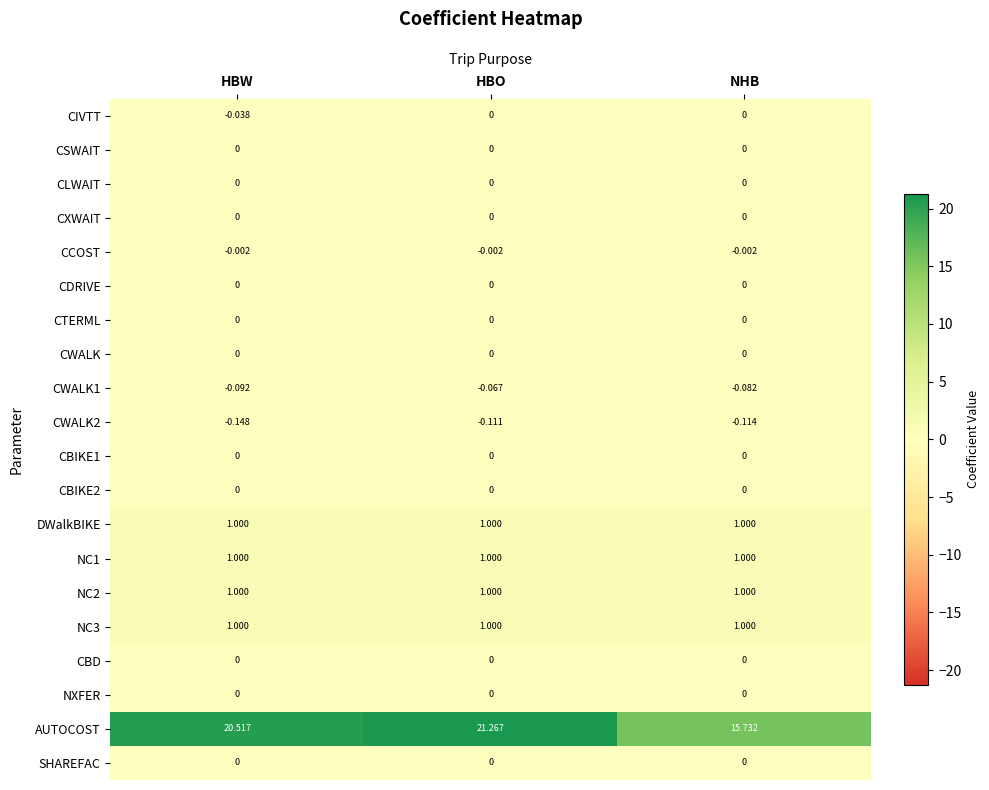

Which category has the lowest value across all series?

HBW